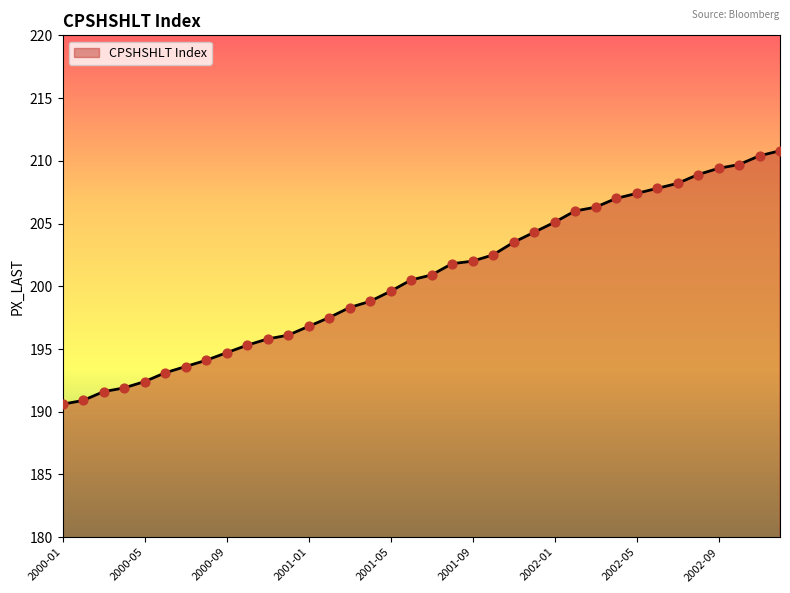

What is the minimum value shown in the chart?

190.6